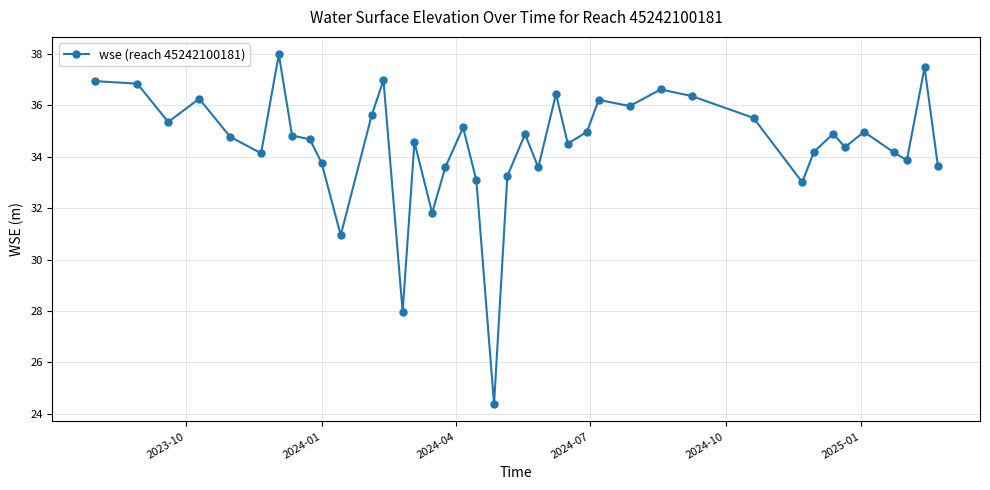

True or false: the data has more than 0 interior local peaks.

True